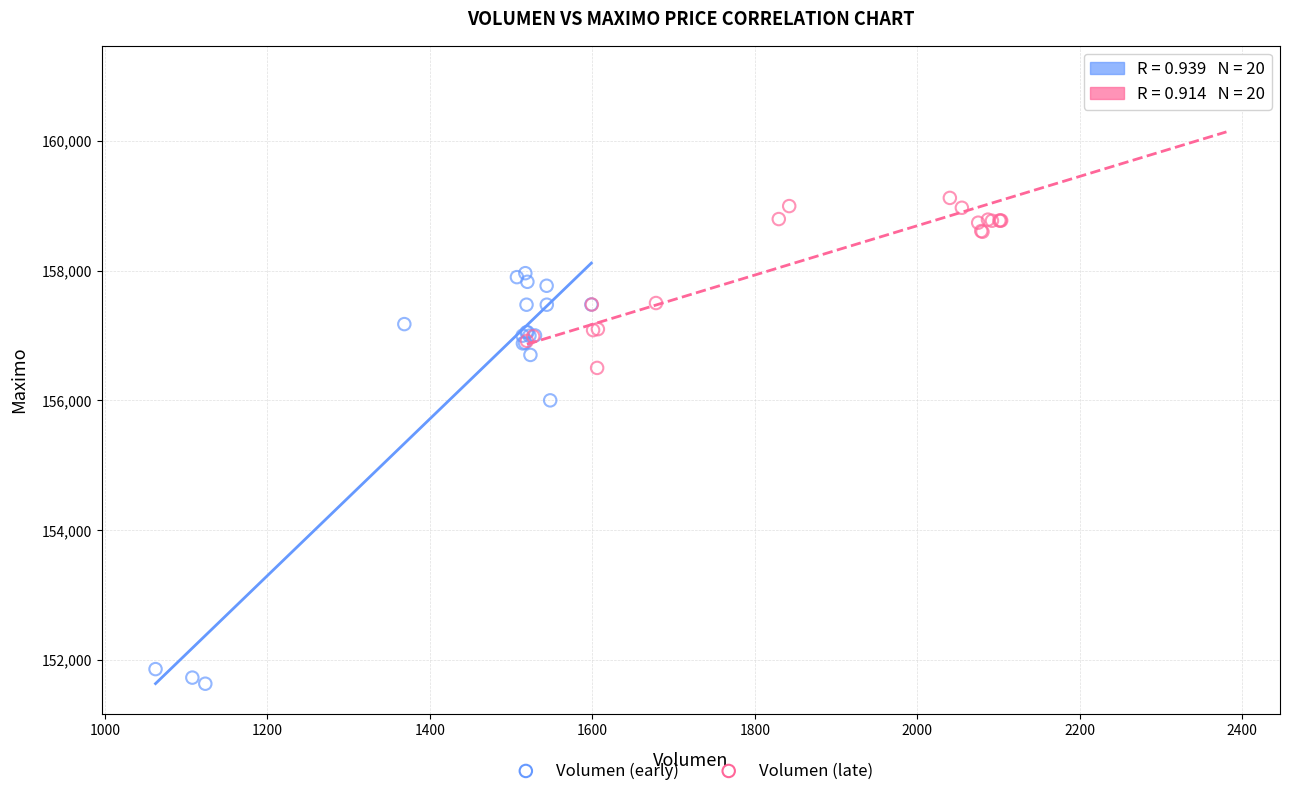

What are all the series names shown in the legend?

Volumen (early), Volumen (late)